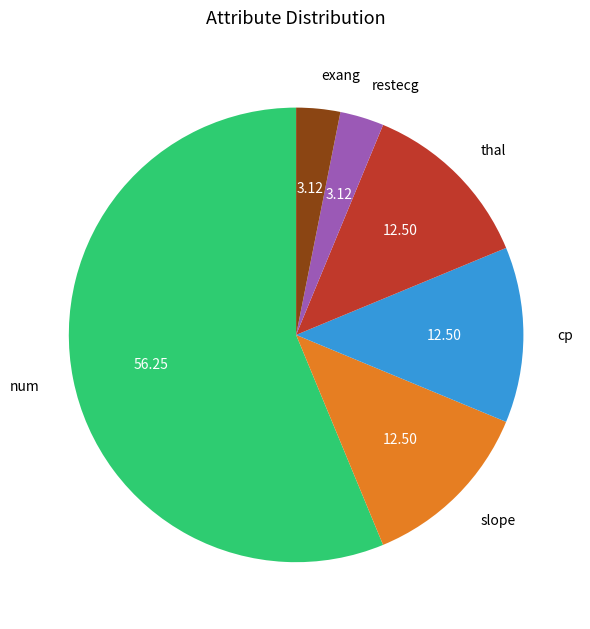

How many segments does this pie chart have?

6